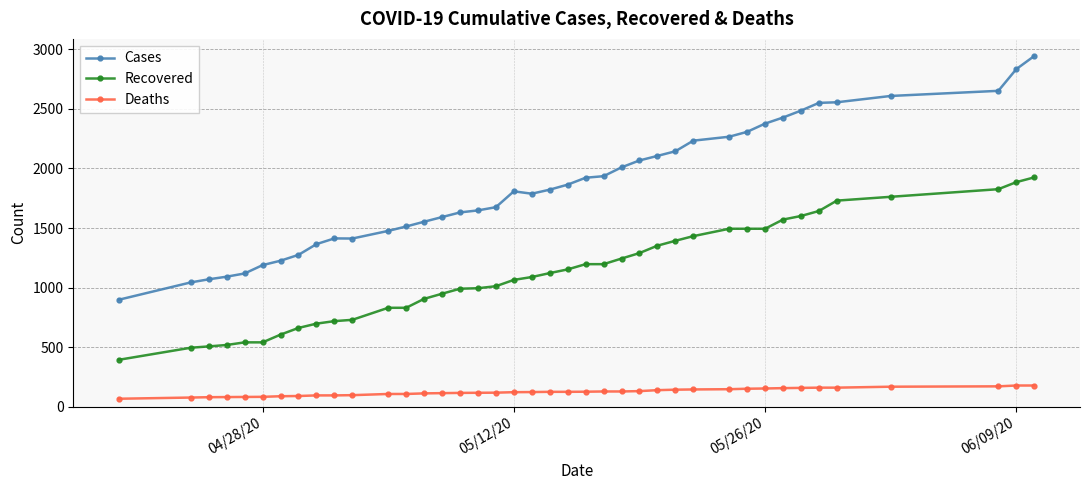

What is the difference between the maximum and minimum values in the Cases series?

2044